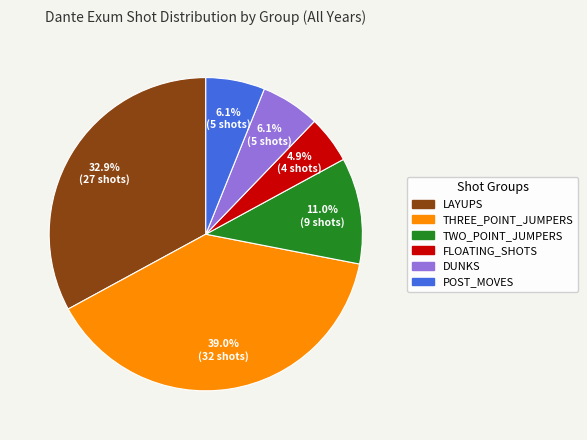

What percentage do FLOATING_SHOTS and LAYUPS together represent?

37.8%